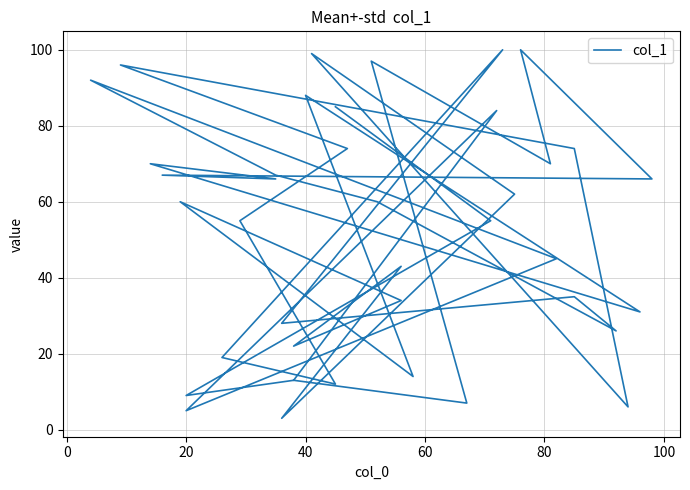

How many lines are shown in the chart?

1